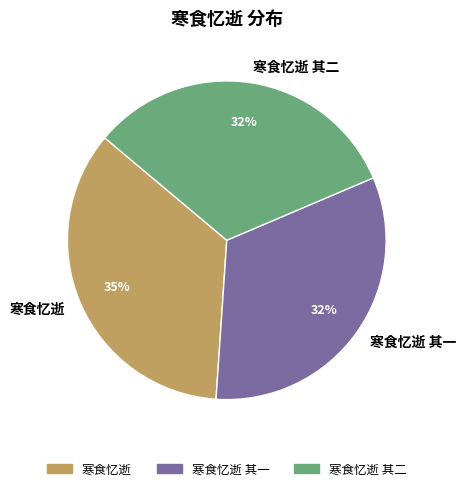

To the nearest percent, what is the average slice percentage?

33%